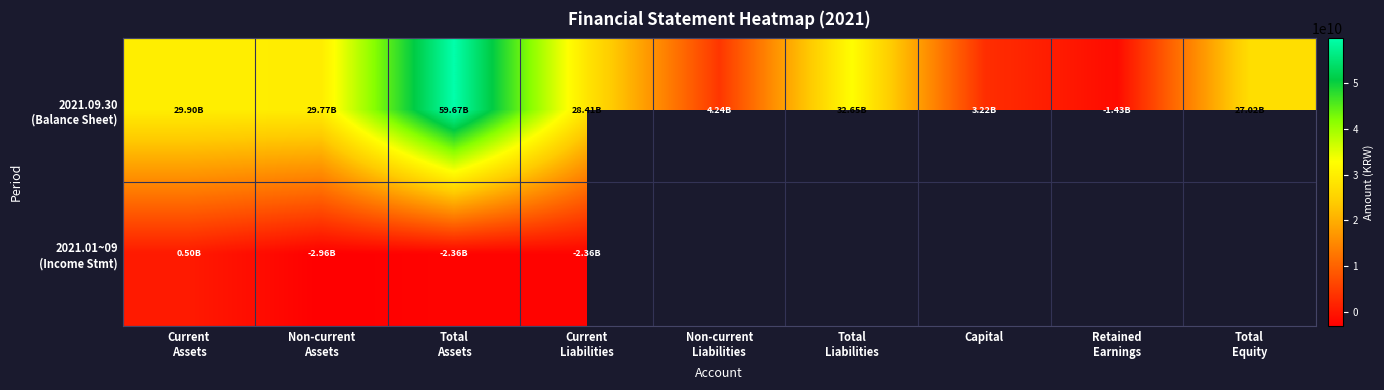

What is the difference between the highest and lowest values at Total
Equity?

27024222155